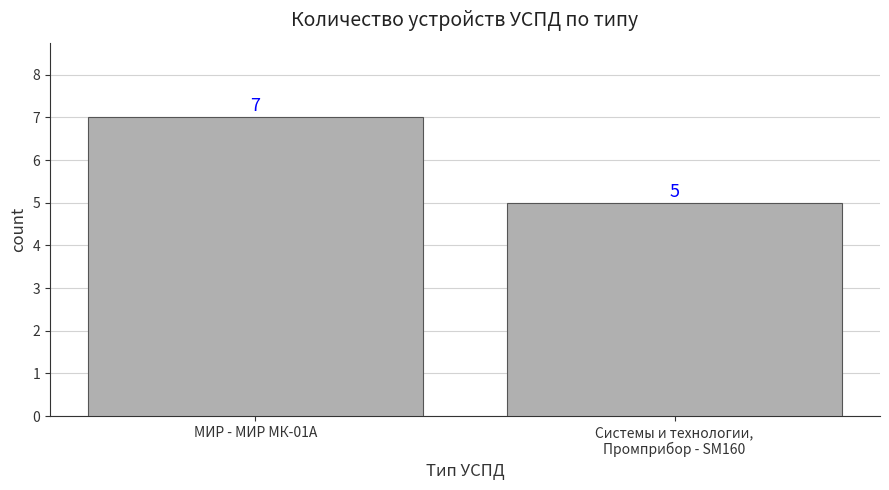

Is it true that the value at МИР - МИР МК-01А is 4?

False